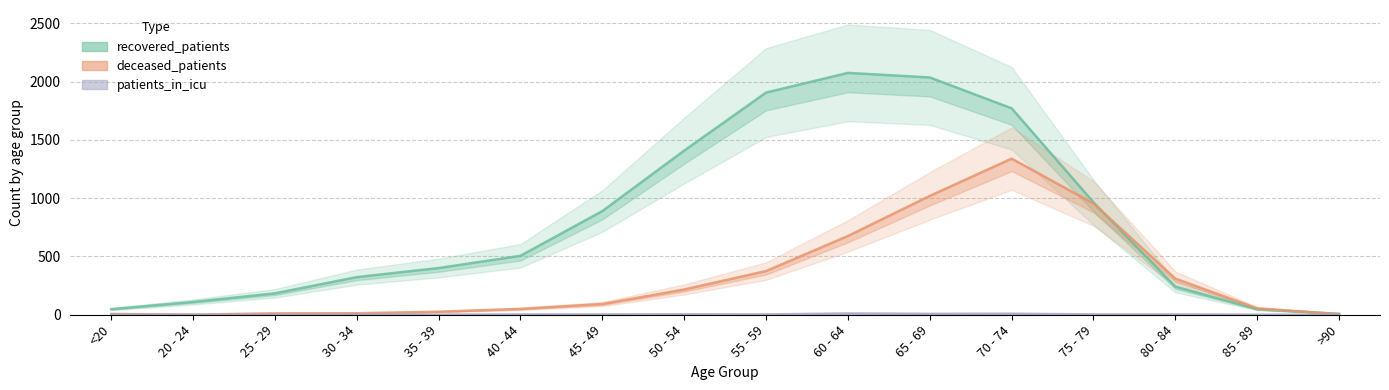

At which label does recovered_patients reach its peak?

60 - 64